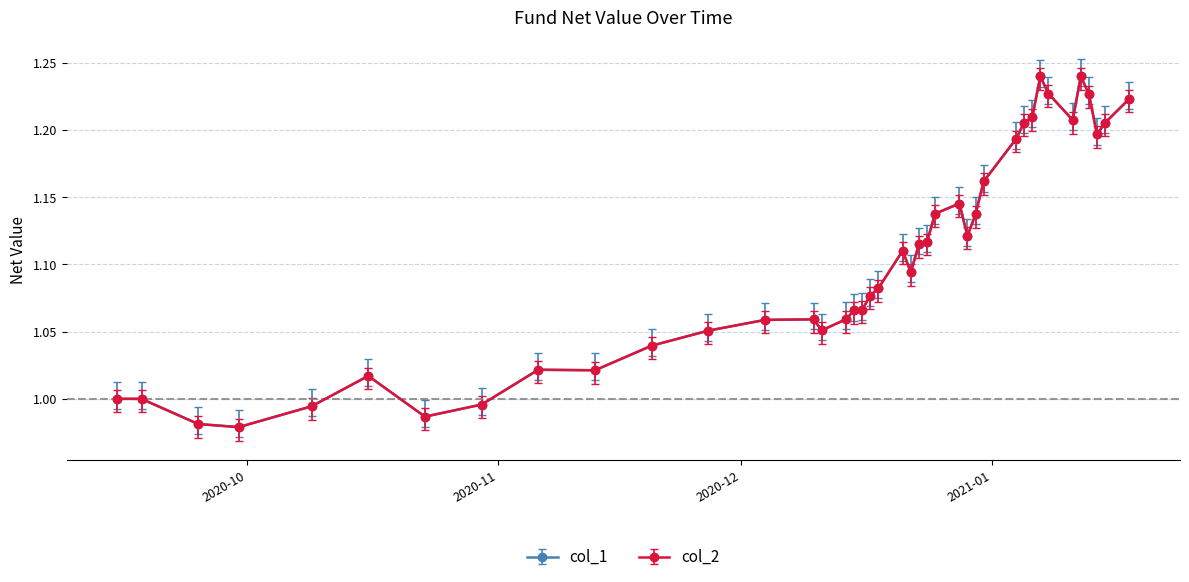

Does the chart have visible grid lines?

Yes